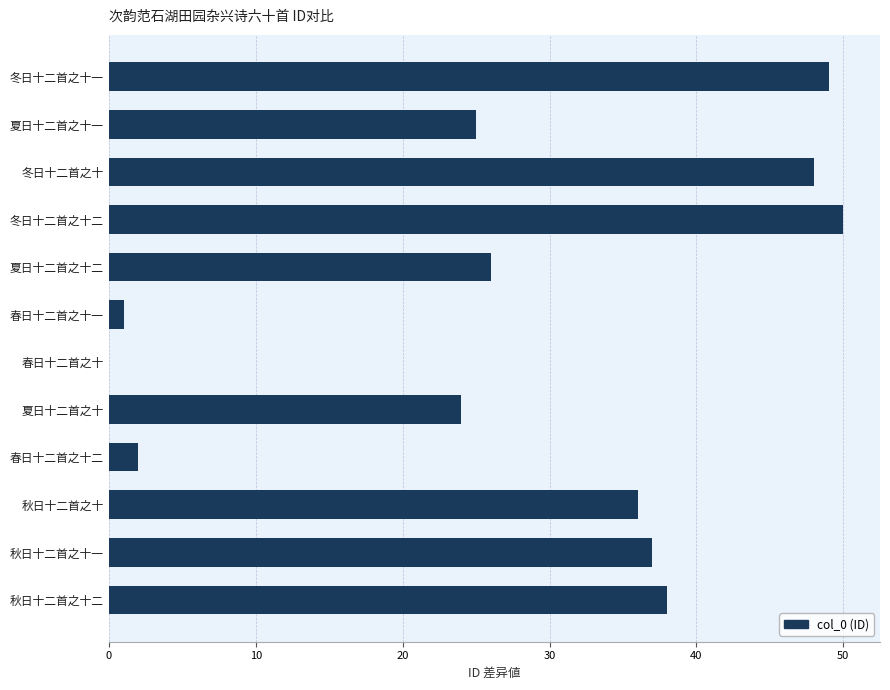

Between 春日十二首之十一 and 秋日十二首之十二, which is larger?

秋日十二首之十二